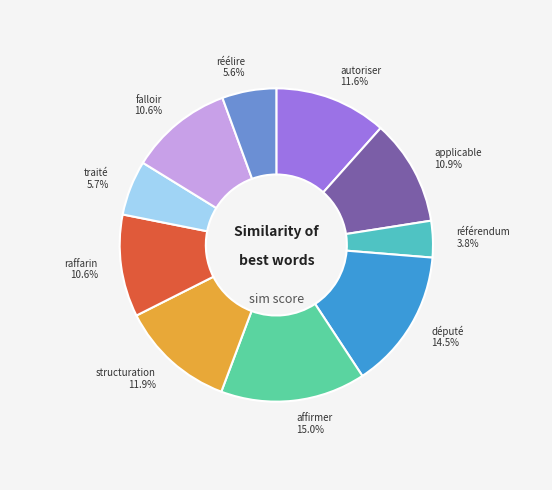

Between autoriser and falloir, which is larger?

autoriser